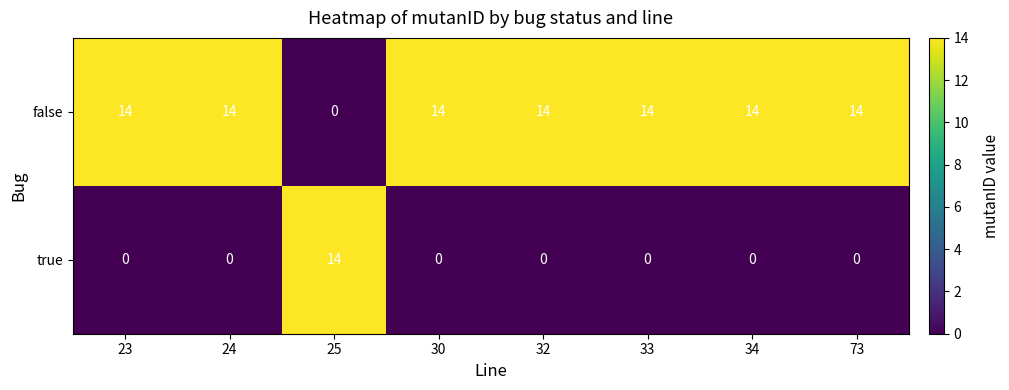

What is the difference between the highest and lowest values at 32?

14